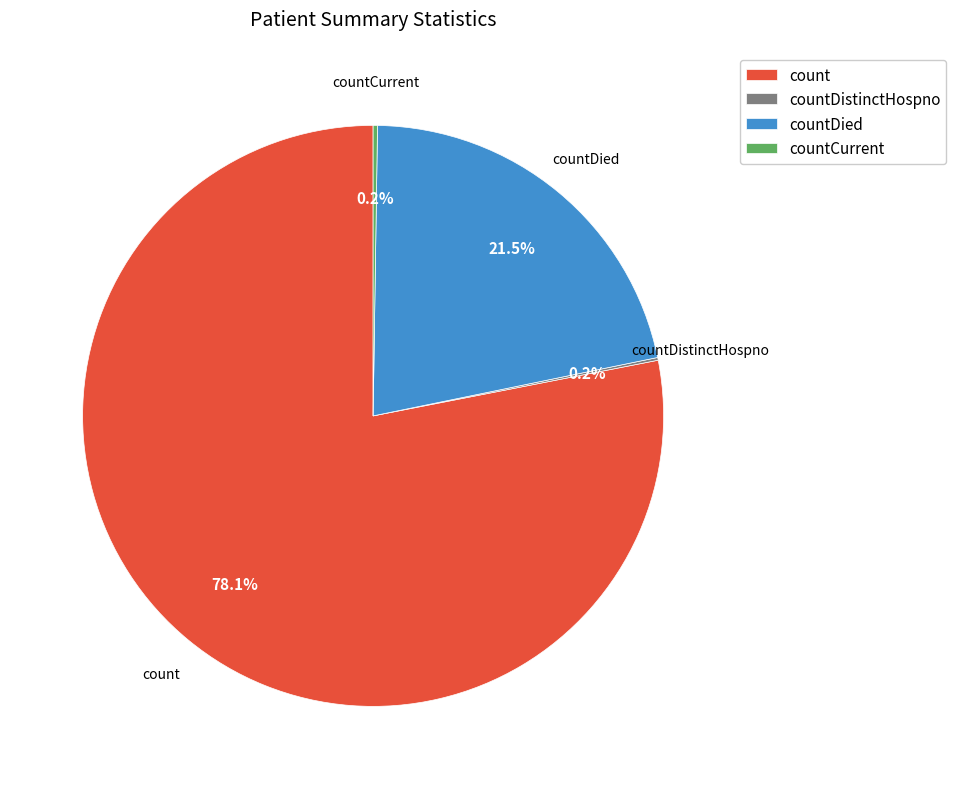

Does count represent more than half of the total?

Yes